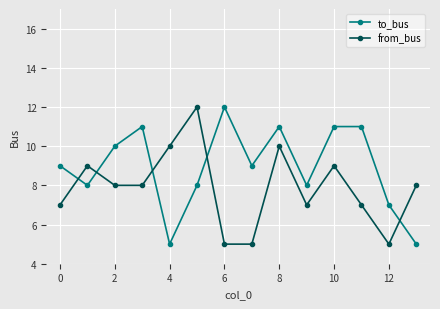

How many lines are shown in the chart?

2